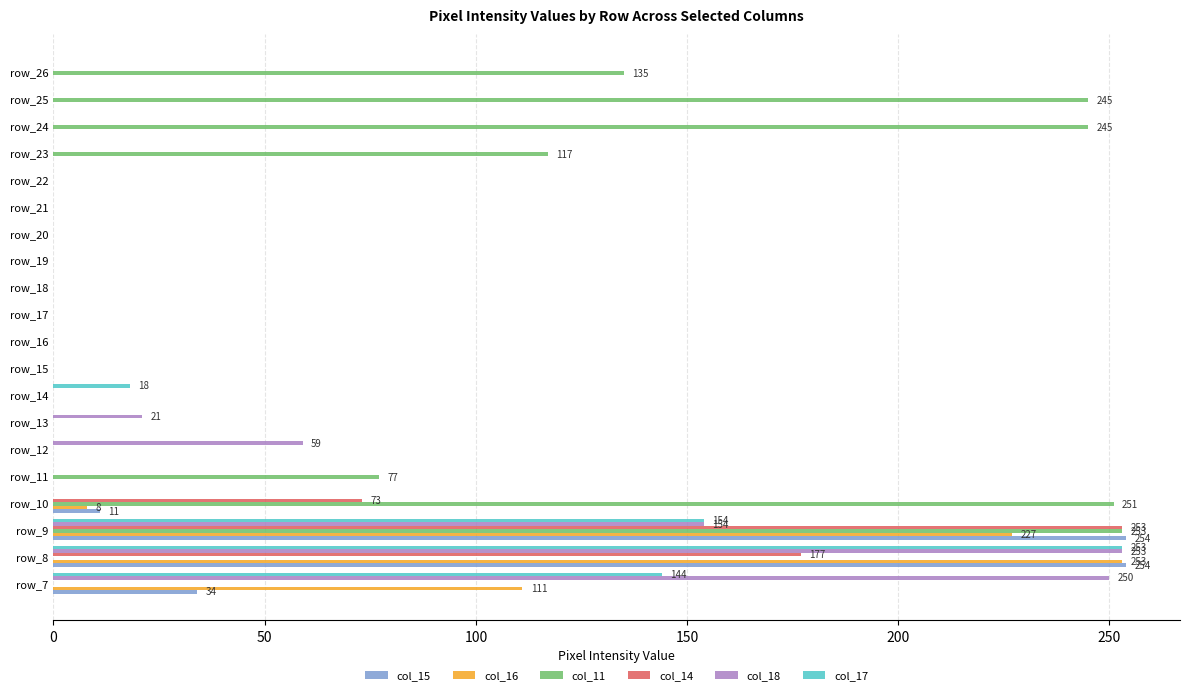

What is the greatest value displayed?

254